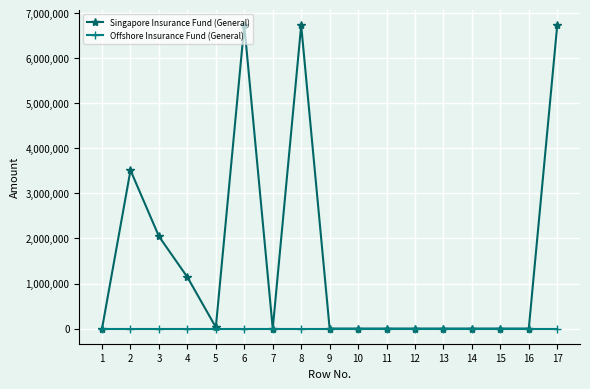

Rank the series by their maximum value, from lowest to highest.

Offshore Insurance Fund (General), Singapore Insurance Fund (General)